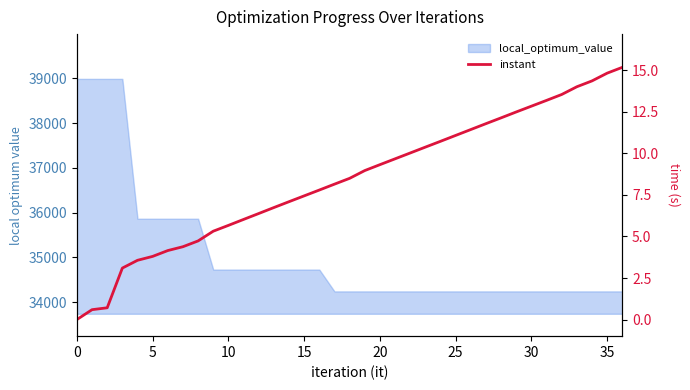

Is it true that the value at 33 is 24.5?

False